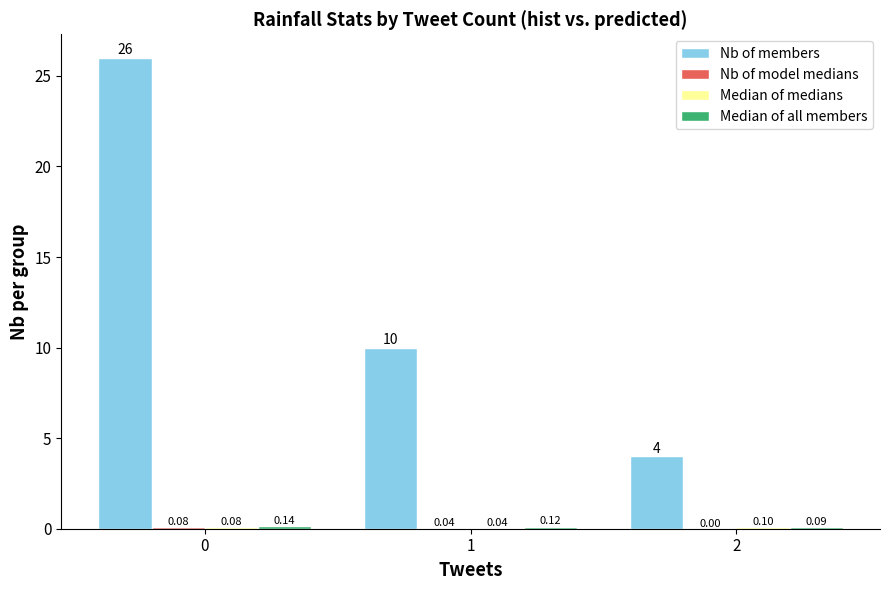

Which series has the largest total across all categories?

Nb of members